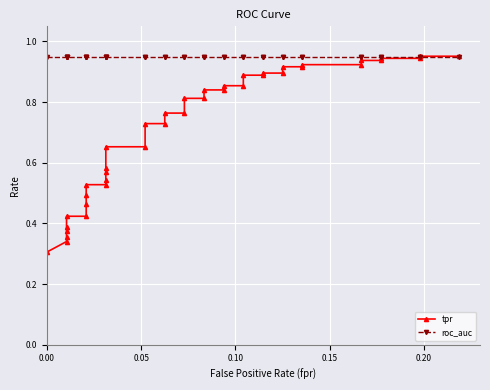

Rank the series by their maximum value, from highest to lowest.

tpr, roc_auc